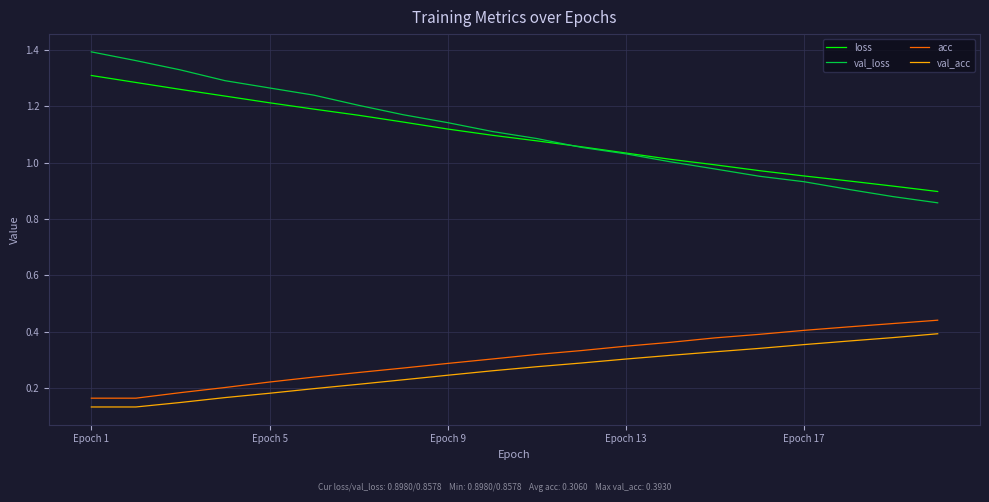

List the series in order of their peak value, highest first.

val_loss, loss, acc, val_acc